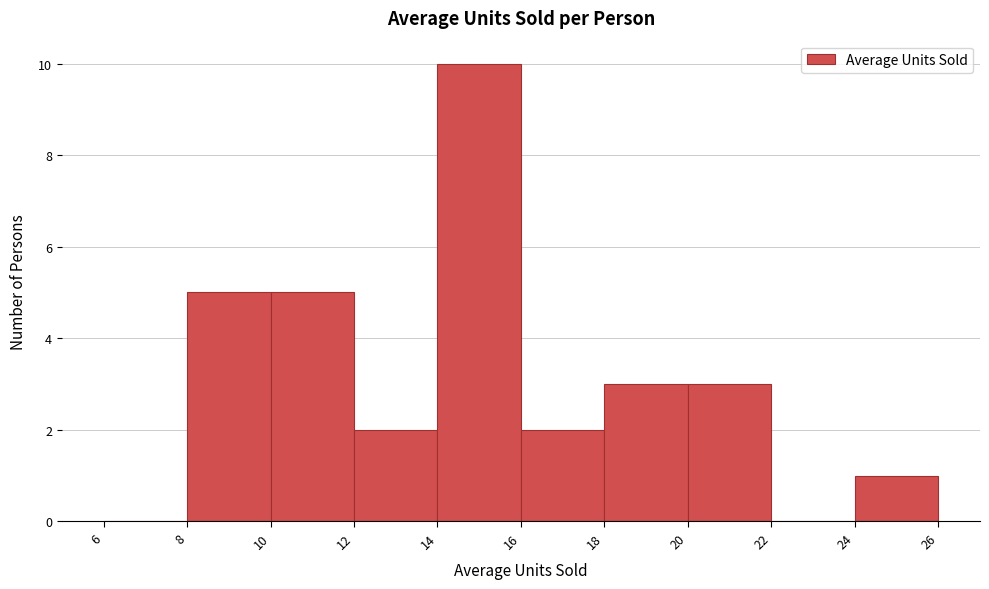

Reading left to right, list every bar in this chart as the range it spans on the x-axis followed by its height. The values are not printed on the chart, so give them approximately, as read against the axis.

6 to 8: 0
8 to 10: 5
10 to 12: 5
12 to 14: 2
14 to 16: 10
16 to 18: 2
18 to 20: 3
20 to 22: 3
22 to 24: 0
24 to 26: 1